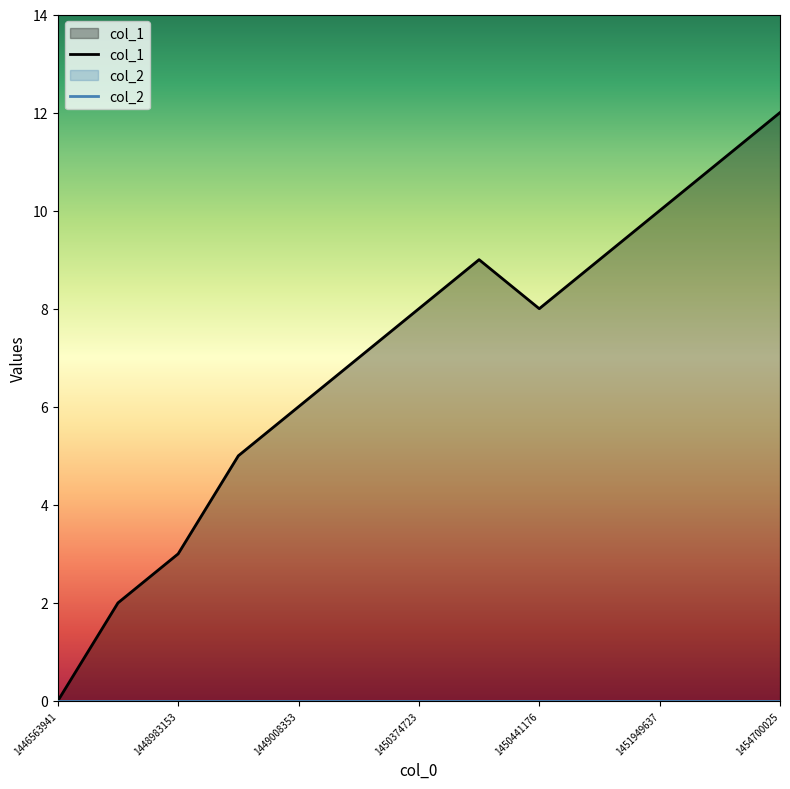

Reading left to right, extract all data points from this chart.

0	2	3	5	6	7	8	9	8	9	10	11	12